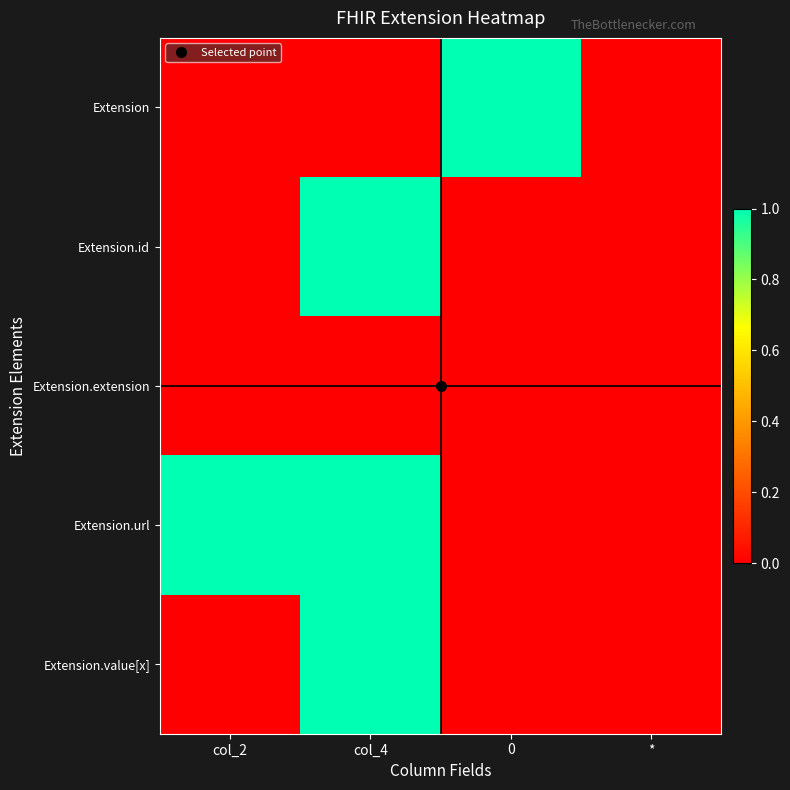

At how many categories does at least one series exceed 0?

3